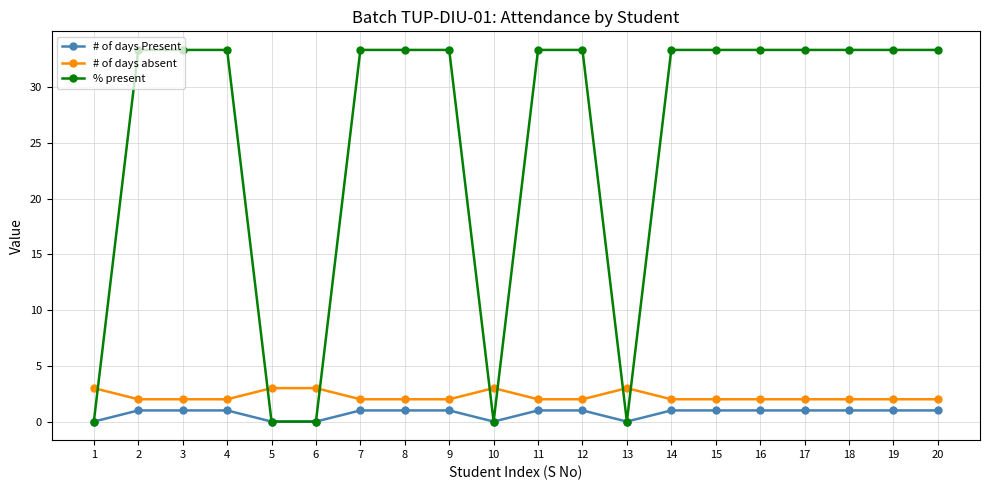

Rank the series by their maximum value, from highest to lowest.

% present, # of days absent, # of days Present